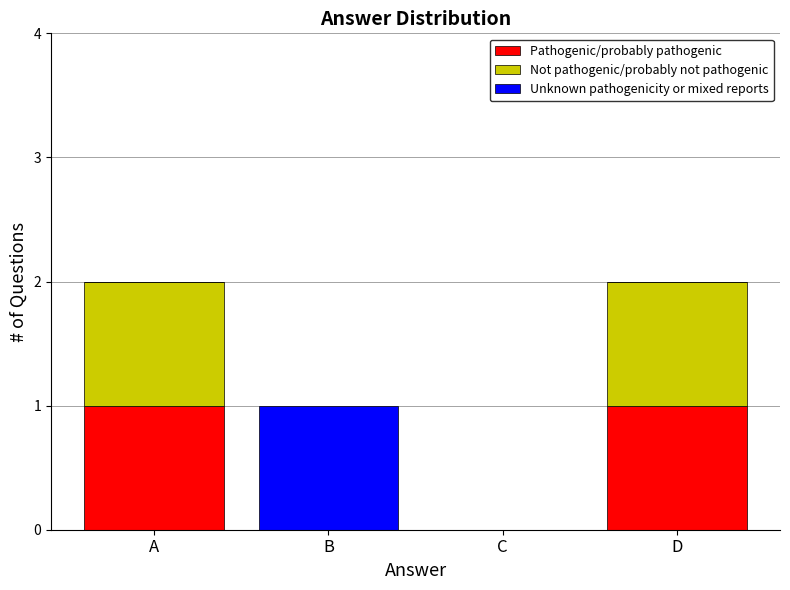

The value of Pathogenic/probably pathogenic at A is 1. True or false?

True